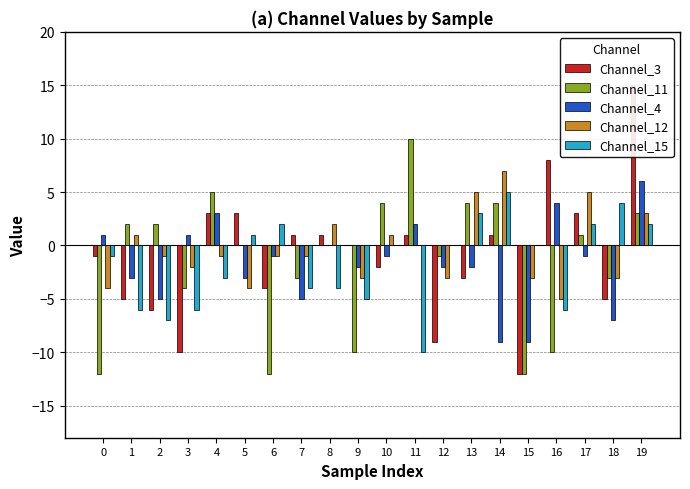

Which series has the largest total across all categories?

Channel_12